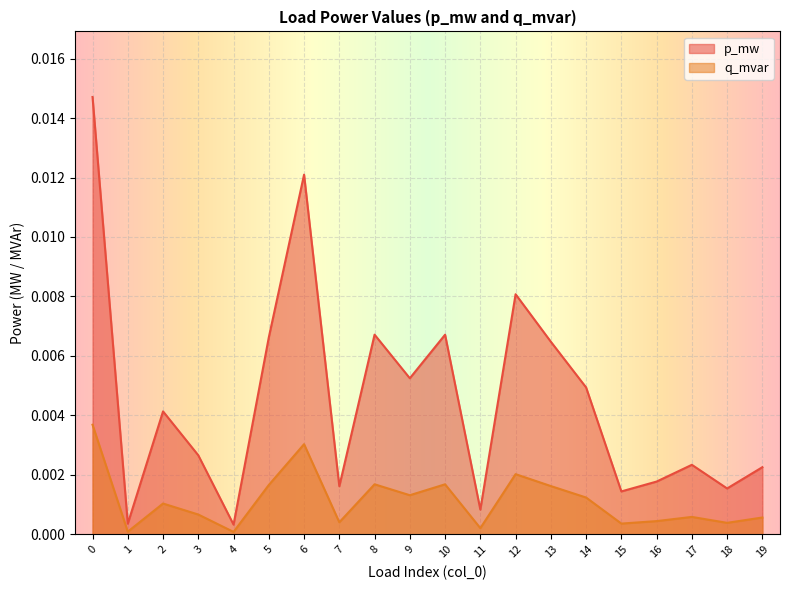

List the labels in order of q_mvar value, largest first.

0, 6, 12, 8, 10, 5, 13, 9, 14, 2, 3, 17, 19, 16, 7, 18, 15, 11, 1, 4